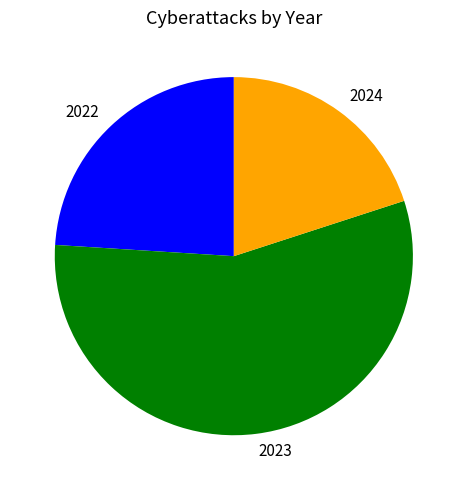

Approximately how many times larger is the value at 2022 compared to 2024?

1.2